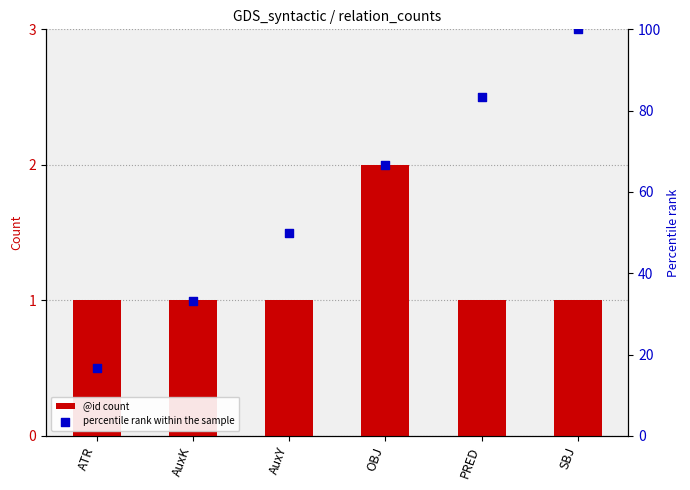

Which series has the largest total across all categories?

percentile rank within the sample